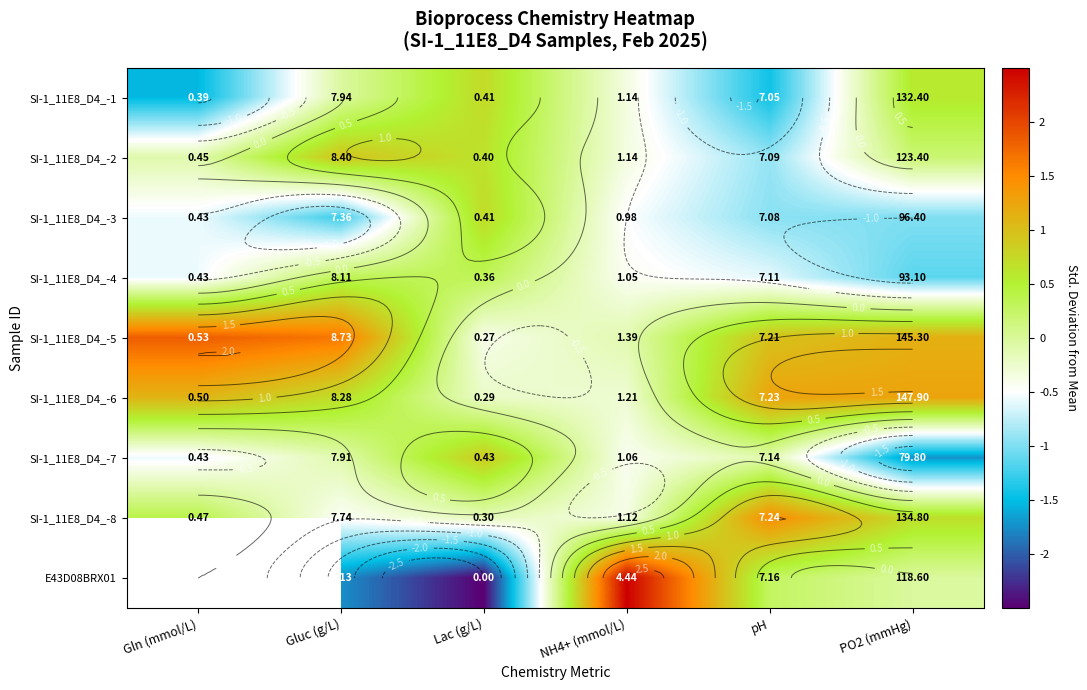

At how many categories does at least one series exceed 0?

6